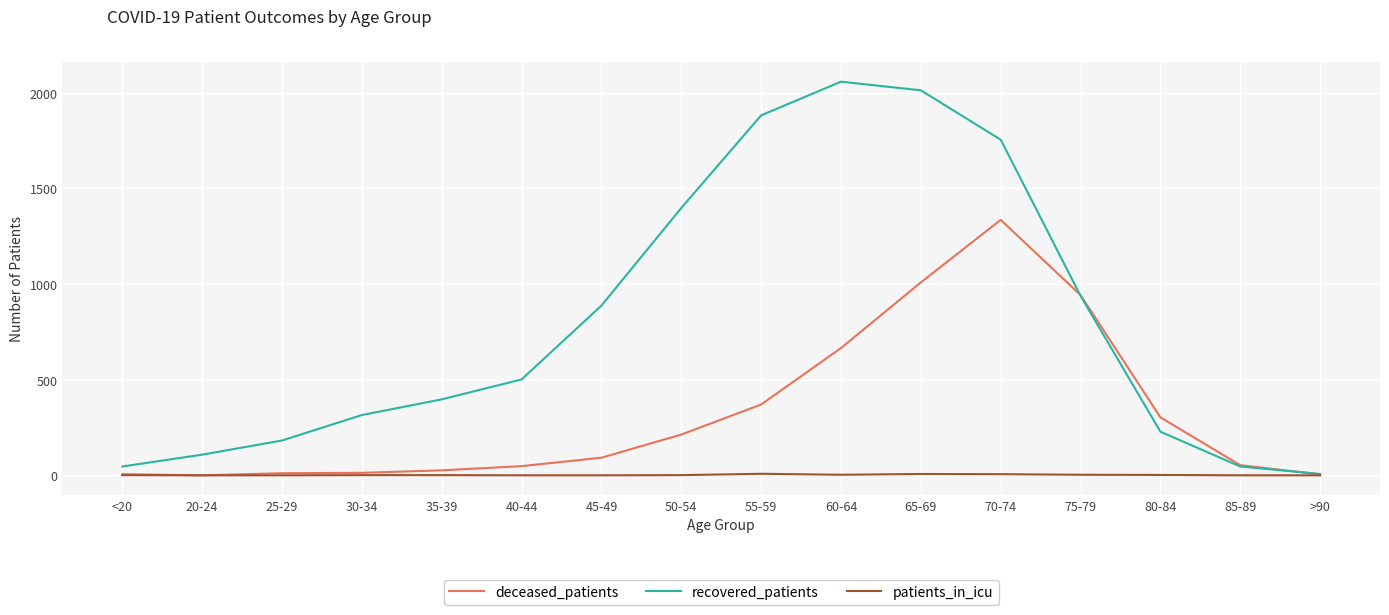

Rank the series by their maximum value, from lowest to highest.

patients_in_icu, deceased_patients, recovered_patients